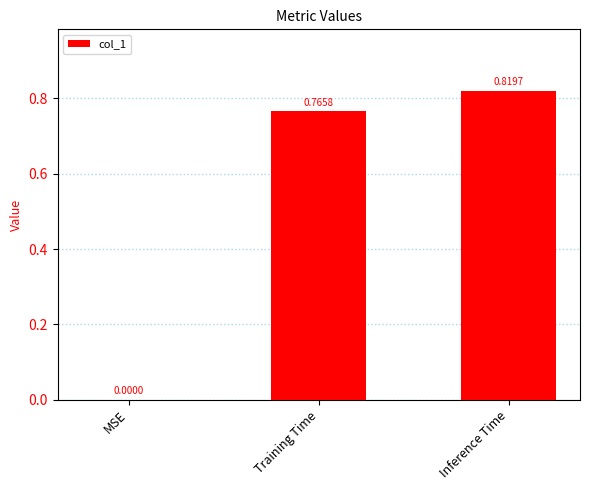

Where is the data nearest to the value 0?

MSE